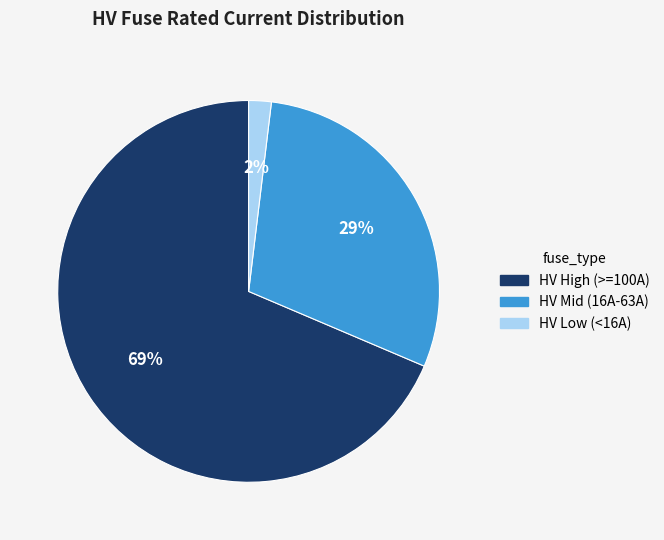

Count the number of slices in the pie.

3